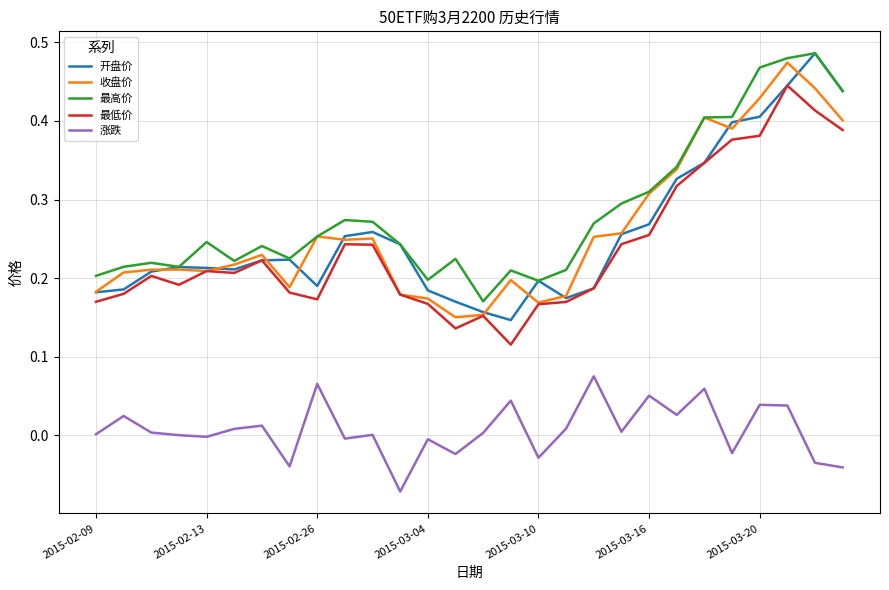

What are all the series names shown in the legend?

开盘价, 收盘价, 最高价, 最低价, 涨跌